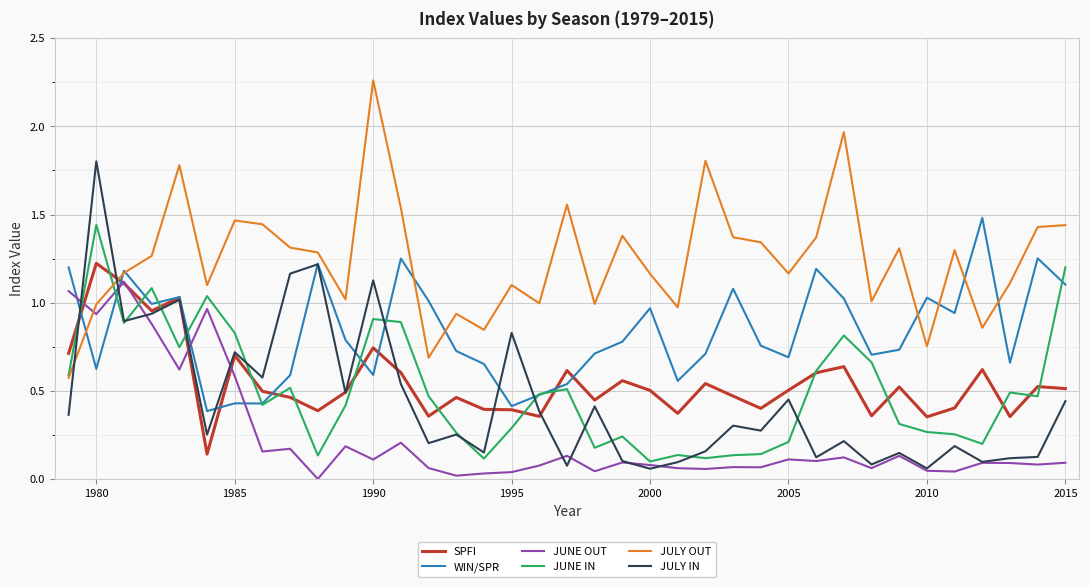

True or false: JULY OUT and SPFI cross at least once.

True